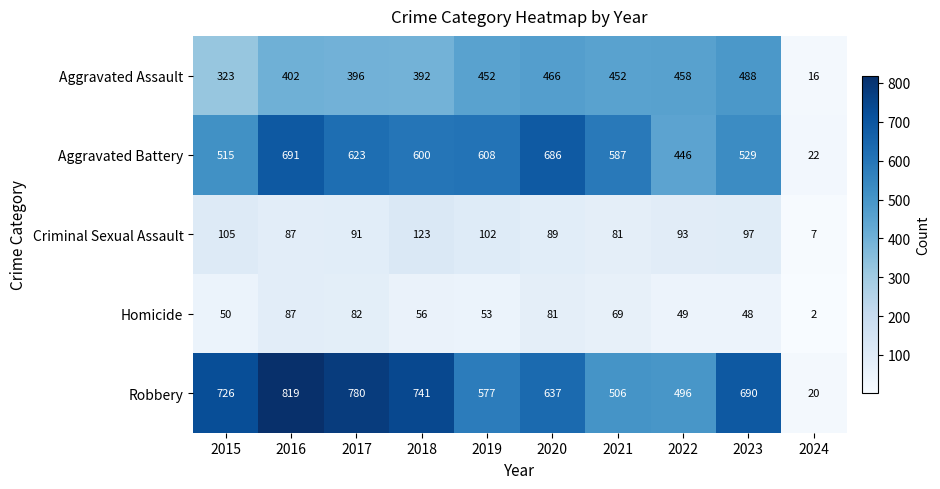

How many data points does each series have?

10